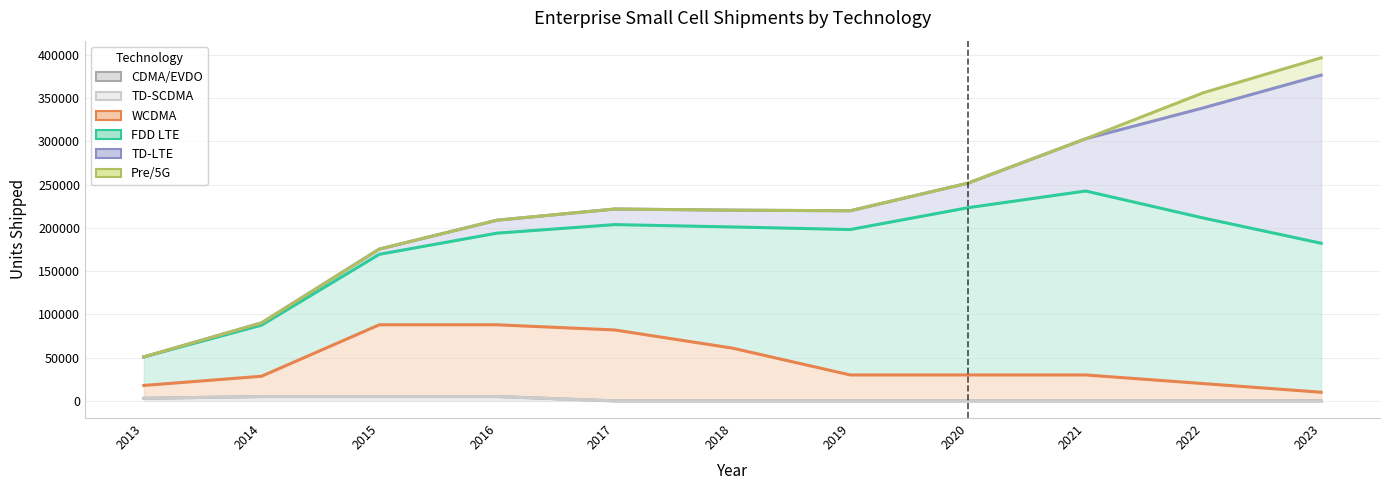

How many data points in WCDMA are above 30000?

4